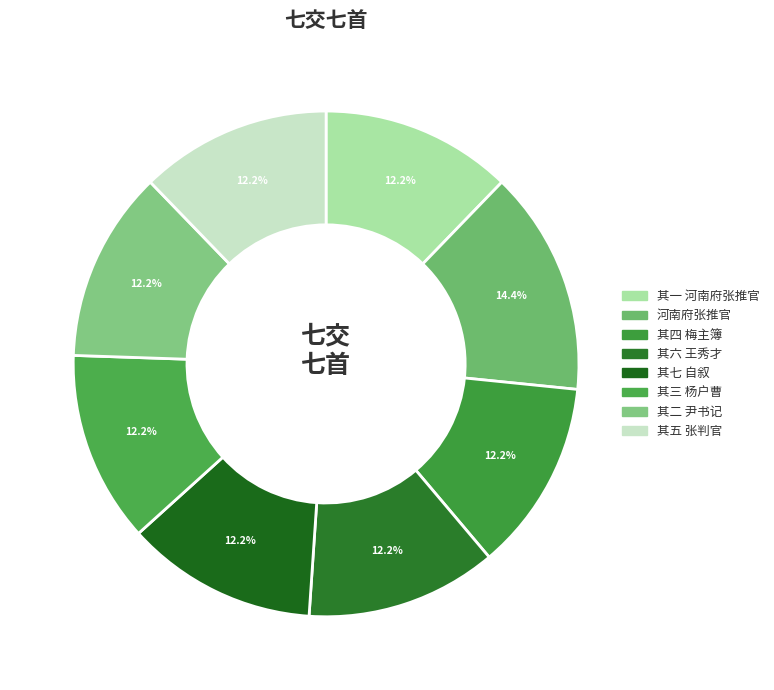

Count the number of slices in the pie.

8